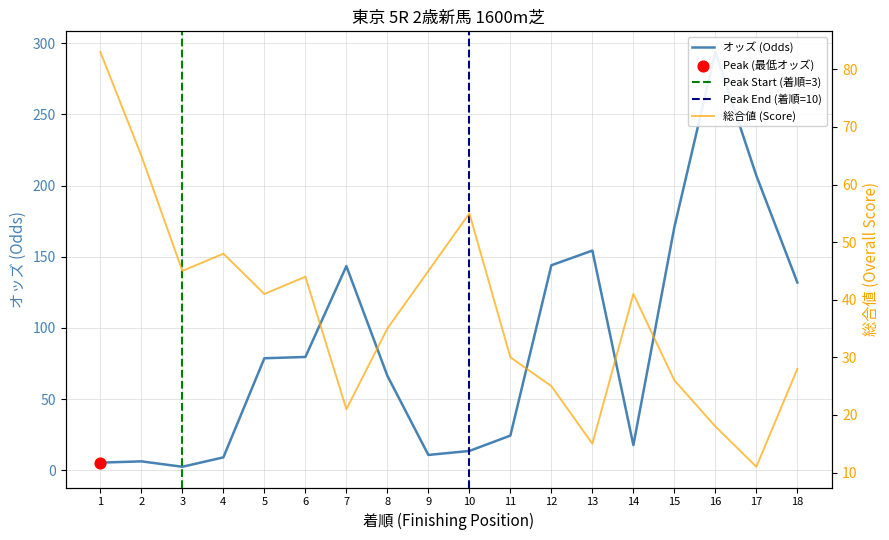

Which series reaches the minimum Y coordinate?

オッズ